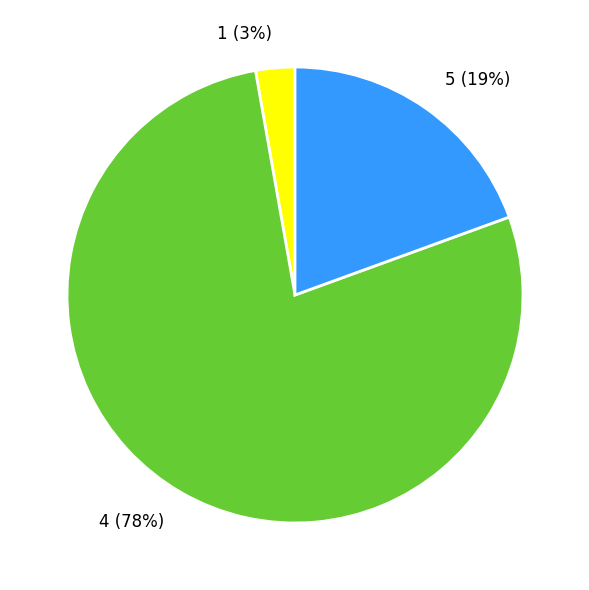

Is there a majority slice in this chart?

Yes